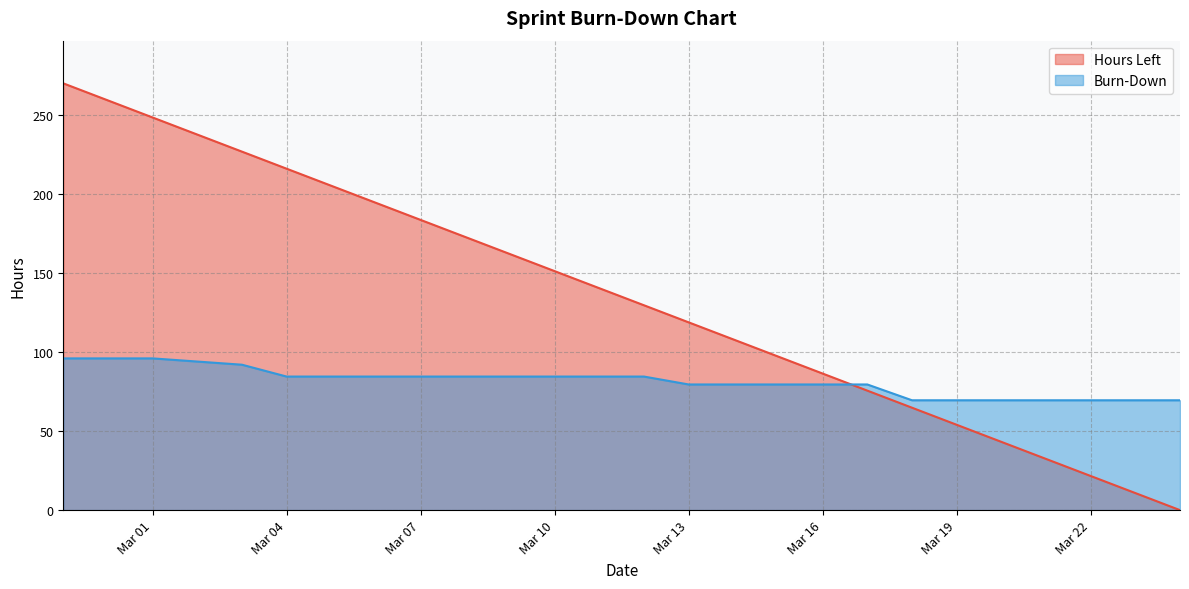

What is the average value of the Burn-Down series?

81.5